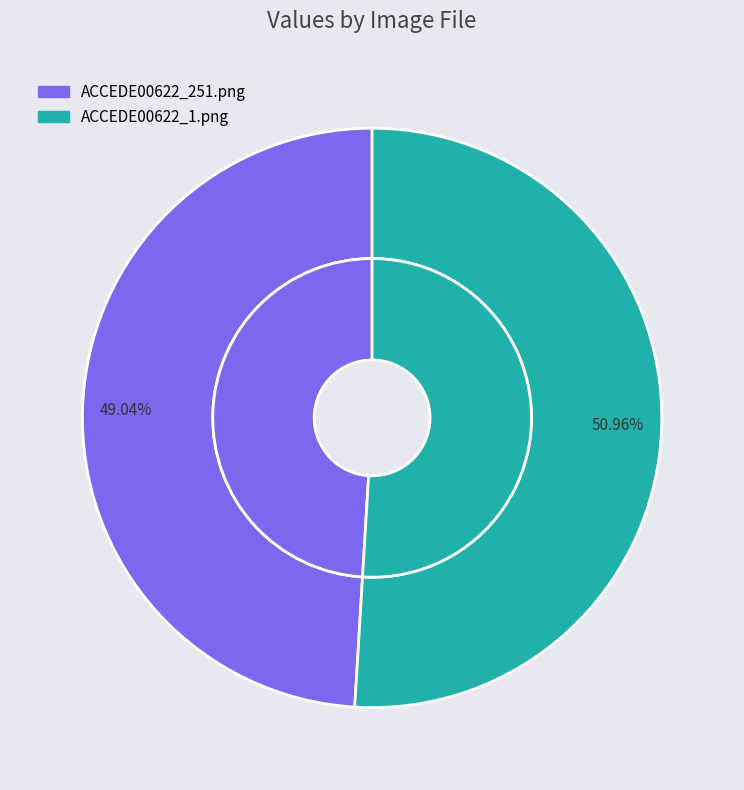

Between ACCEDE00622_1.png and ACCEDE00622_251.png, which is larger?

ACCEDE00622_1.png